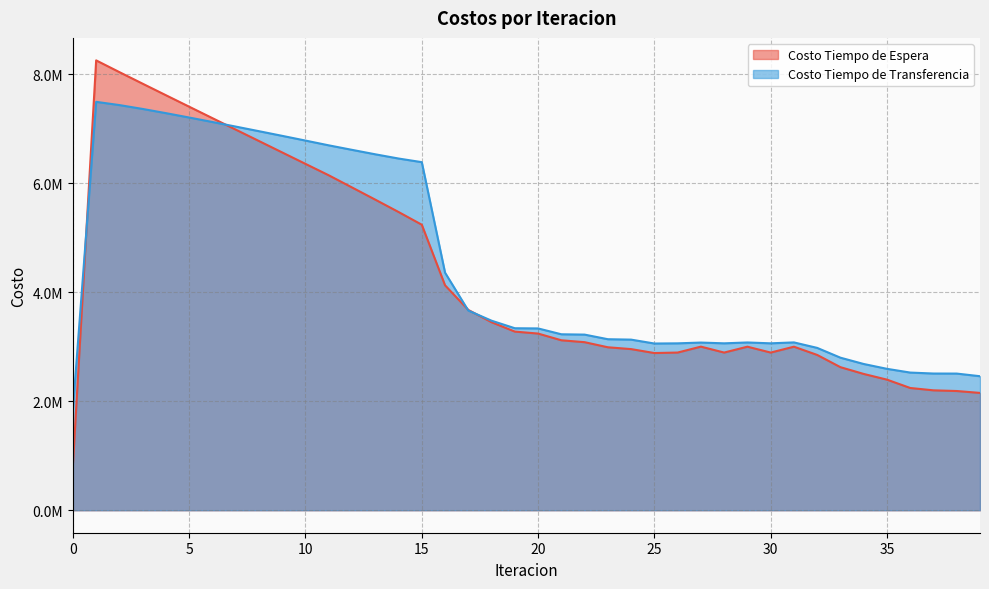

Reading right to left, transcribe all the data shown in this chart.

Costo Tiempo de Espera: 39=2152973.5	38=2188038.2	37=2200427.0	36=2243701.4	35=2396786.5	34=2501386.9	33=2625537.8	32=2850145.0	31=3001344.6	30=2893775.5	29=3001592.7	28=2893825.1	27=3002452.0	26=2894020.7	25=2884935.9	24=2957282.1	23=2990851.8	22=3084380.2	21=3119309.8	20=3242417.9	19=3278674.6	18=3450666.5	17=3676466.4	16=4128179.2	15=5240210.7	14=5473845.4	13=5700364.5	12=5924173.0	11=6147283.8	10=6356722.9	9=6566308.4	8=6776011.9	7=6985836.7	6=7195821.0	5=7406050.5	4=7616686.4	3=7828033.8	2=8040727.1	1=8256358.4	0=825635.8
Costo Tiempo de Transferencia: 39=2459689.9	38=2508050.9	37=2508971.6	36=2526577.9	35=2595175.6	34=2684043.6	33=2799631.7	32=2979459.8	31=3080277.2	30=3063343.9	29=3079043.2	28=3063262.8	27=3077280.1	26=3063055.9	25=3059814.4	24=3131141.9	23=3138793.3	22=3223333.5	21=3229367.1	20=3336622.0	19=3340234.2	18=3478645.0	17=3664382.3	16=4360112.5	15=6388376.6	14=6455202.7	13=6532622.0	12=6614319.8	11=6697085.7	10=6784590.3	9=6871083.5	8=6956705.4	7=7041461.0	6=7125202.6	5=7207576.4	4=7287900.7	3=7364892.5	2=7435999.8	1=7495440.5	0=1851850.1